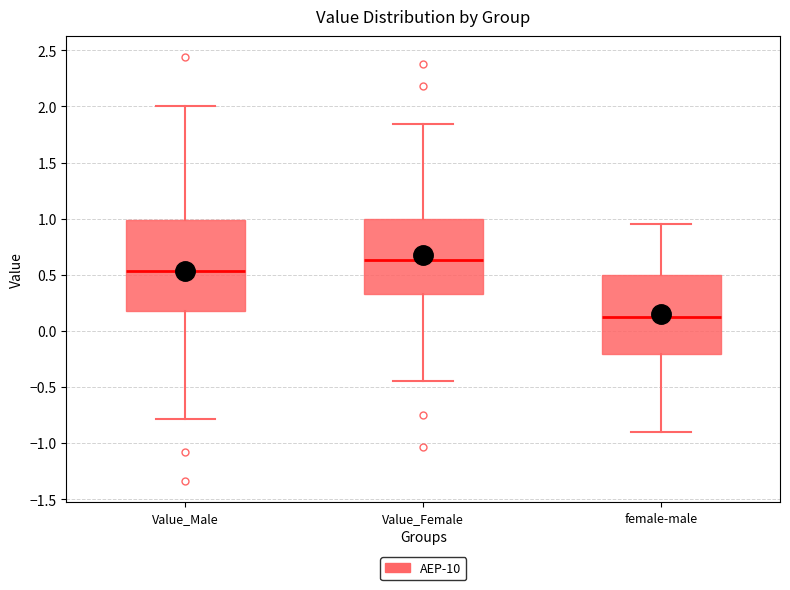

Reading left to right, read every box against the y-axis: the position of its median line, the range the box covers, and the ends of its whiskers. The values are not printed on the chart, so give them approximately, as read against the axis.

Value_Male: median 0.55, box 0.20 to 1.00, whiskers -0.80 to 2.00
Value_Female: median 0.65, box 0.35 to 1.00, whiskers -0.45 to 1.85
female-male: median 0.15, box -0.20 to 0.50, whiskers -0.90 to 0.95